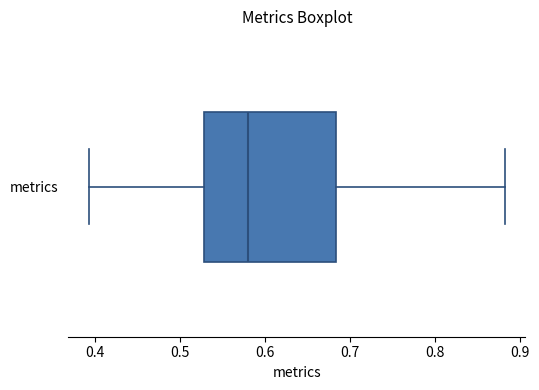

Read this box plot against the x-axis: the position of the median line, the range covered by the box, and the ends of both whiskers. The values are not printed on the chart, so give them approximately, as read against the axis.

median 0.58, box 0.53 to 0.68, whiskers 0.39 to 0.88